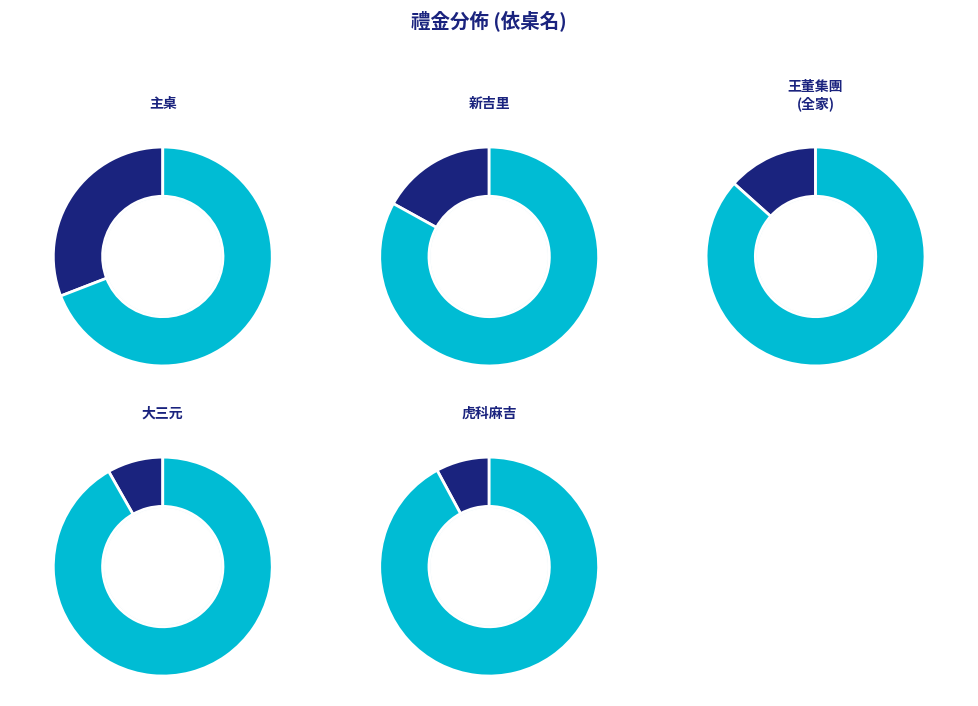

To the nearest percent, what portion does 主桌，老婆坐 鐵定幸福；小孩 坐 源木工程 represent?

31%